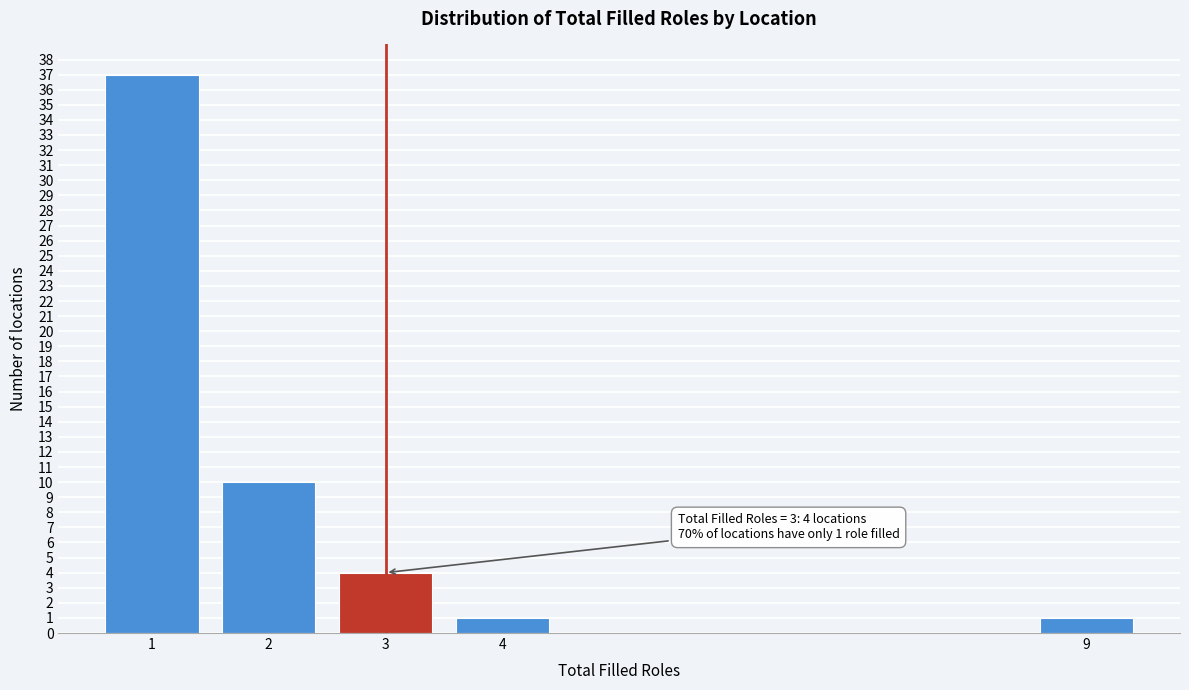

Reading left to right, transcribe all the data shown in this chart.

1=37	2=10	3=4	4=1	9=1